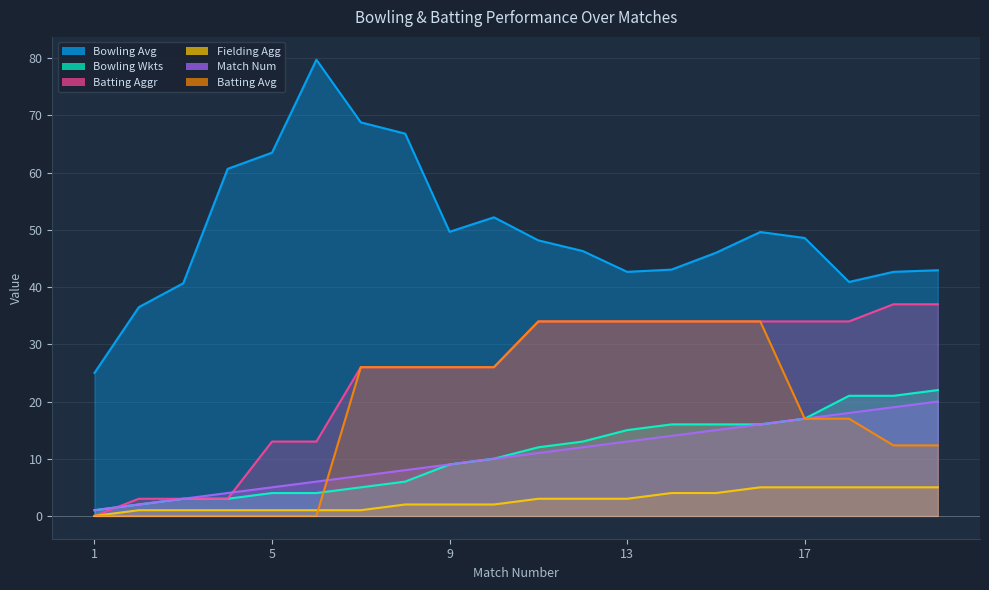

True or false: Bowling Wkts and Bowling Avg intersect in this chart.

False